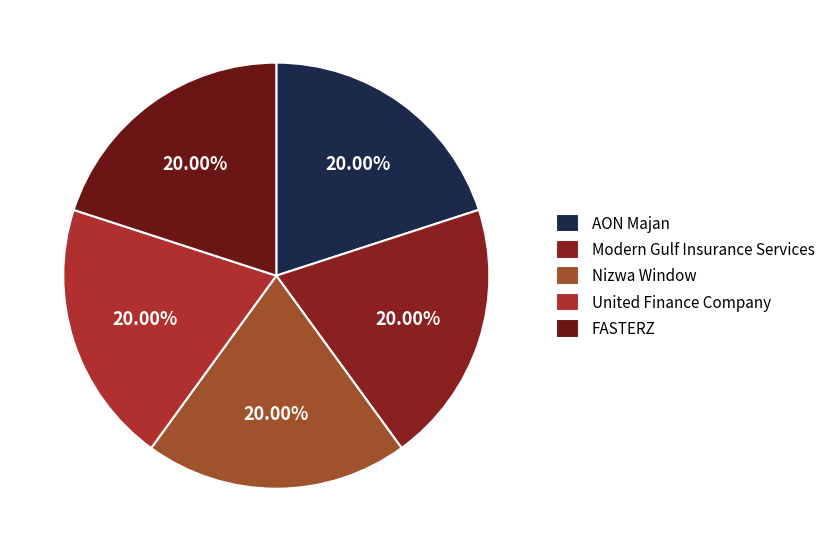

Combined, do Nizwa Window and FASTERZ account for over 50%?

No